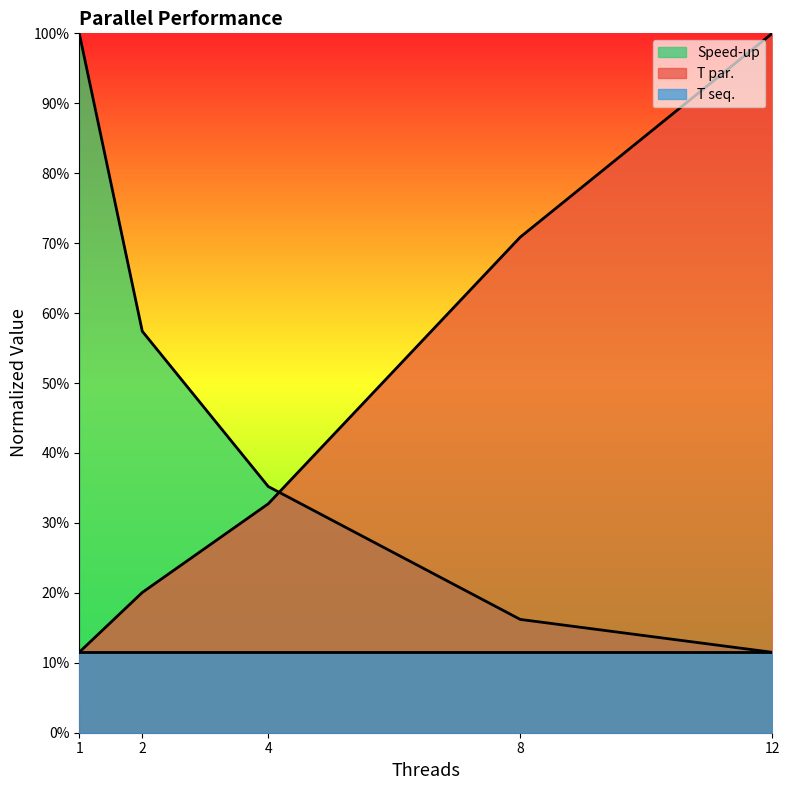

What is the difference between the second highest and second lowest values in the Speed-up series?

0.4